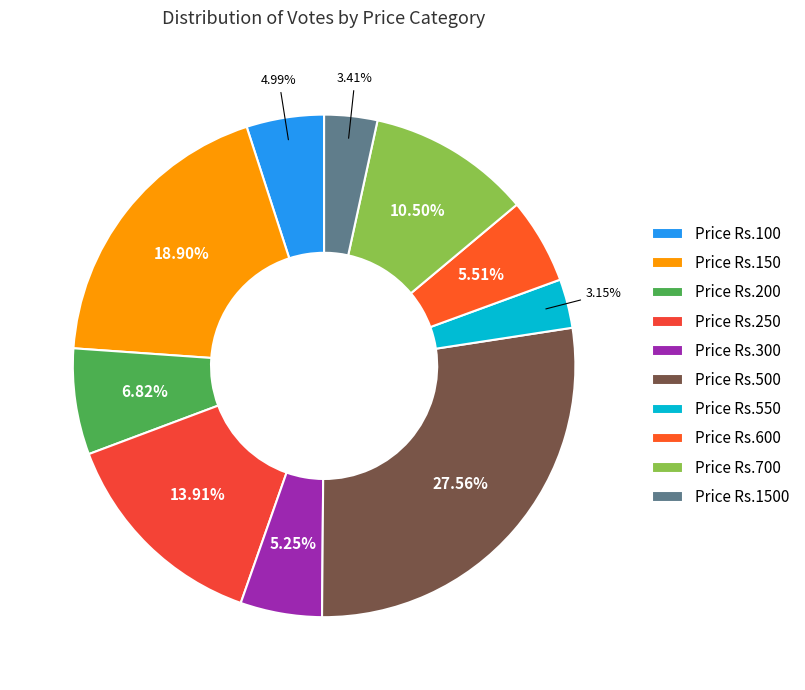

Is there a majority slice in this chart?

No